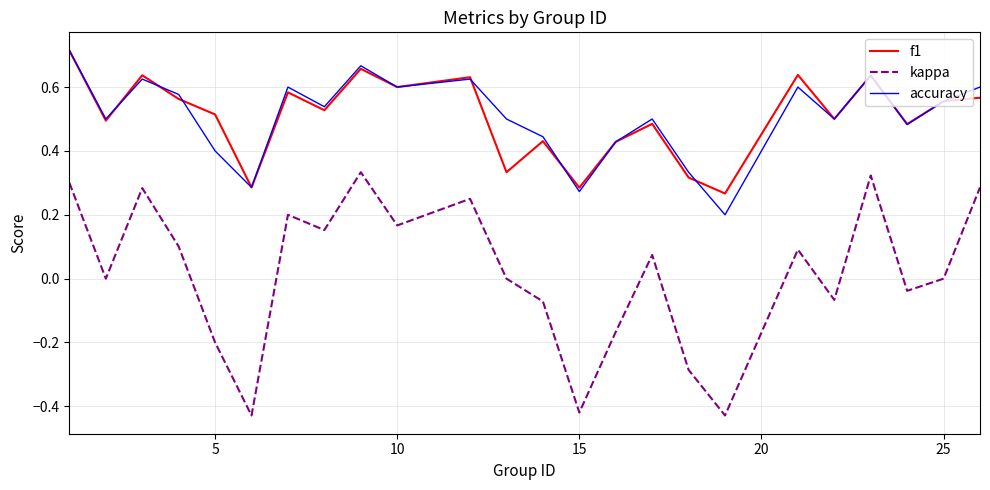

Which series has the widest spread of values?

kappa